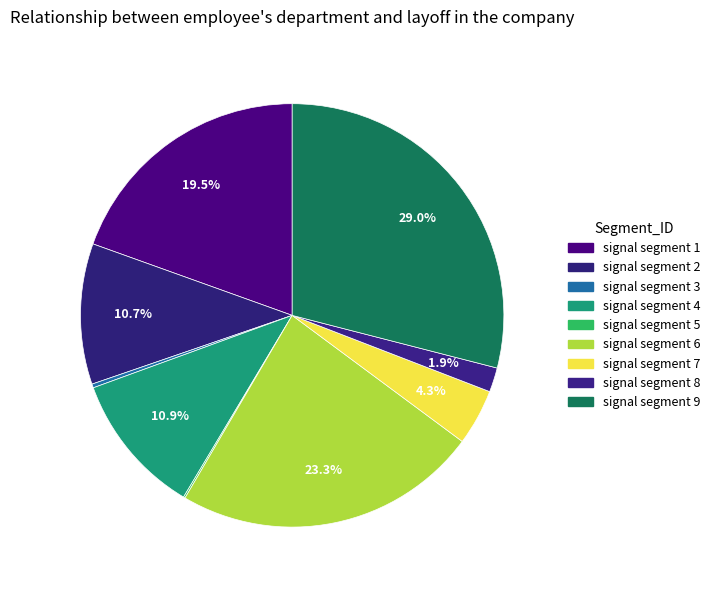

Does signal segment 4 represent more than half of the total?

No